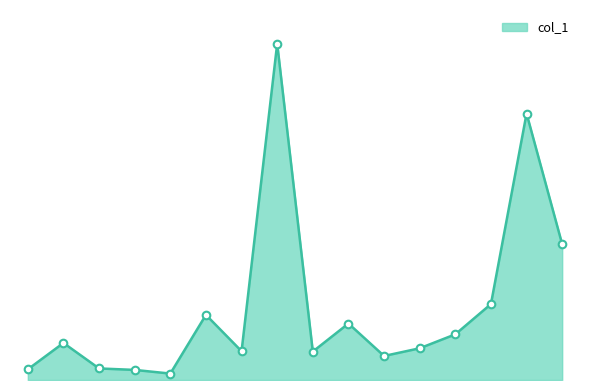

Is this an area chart (filled region under the line)?

Yes